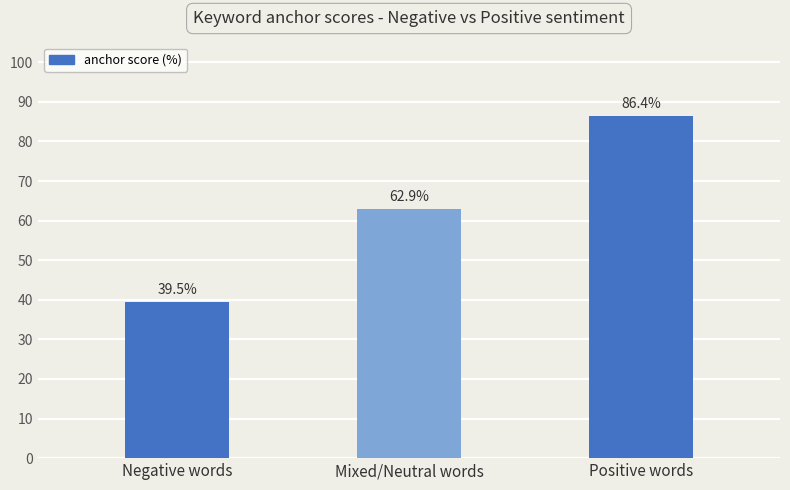

How many series are shown in this chart?

1